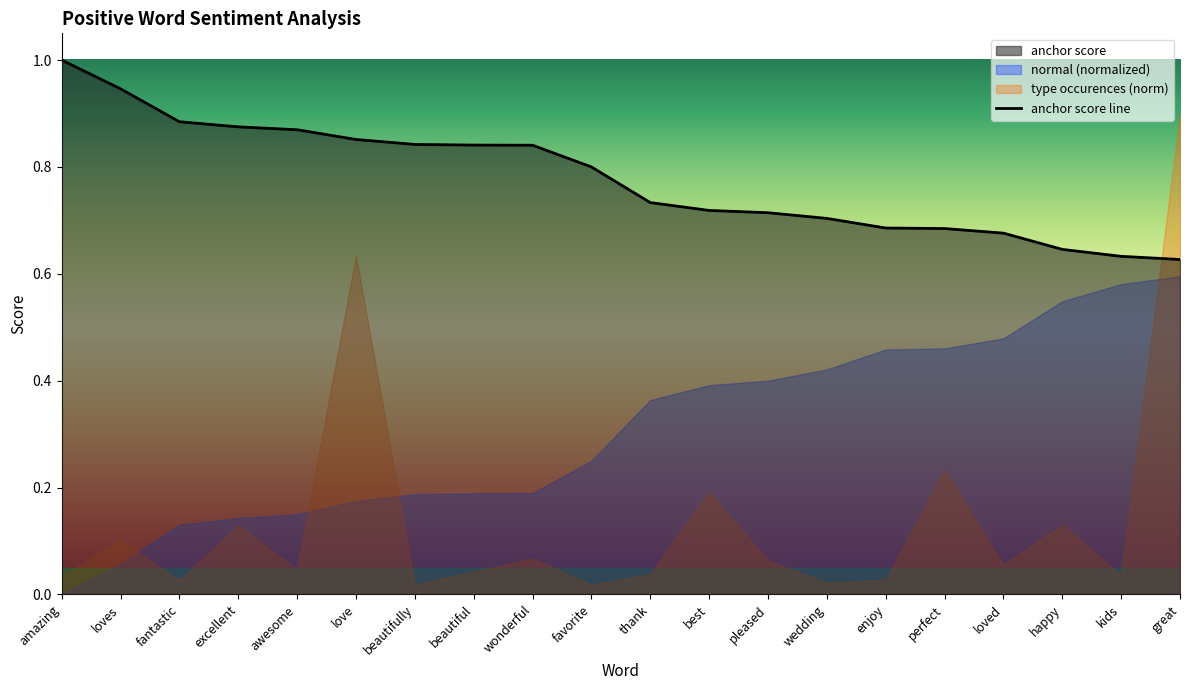

What is the label of the 18th point from the right?

fantastic